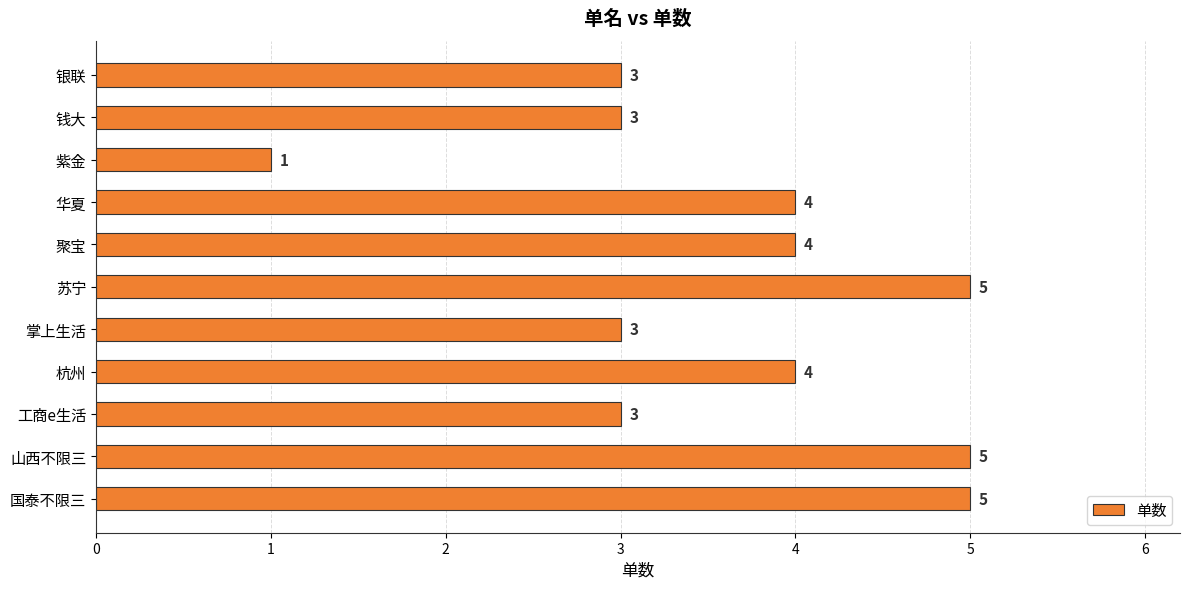

The value at 掌上生活 is 1. True or false?

False